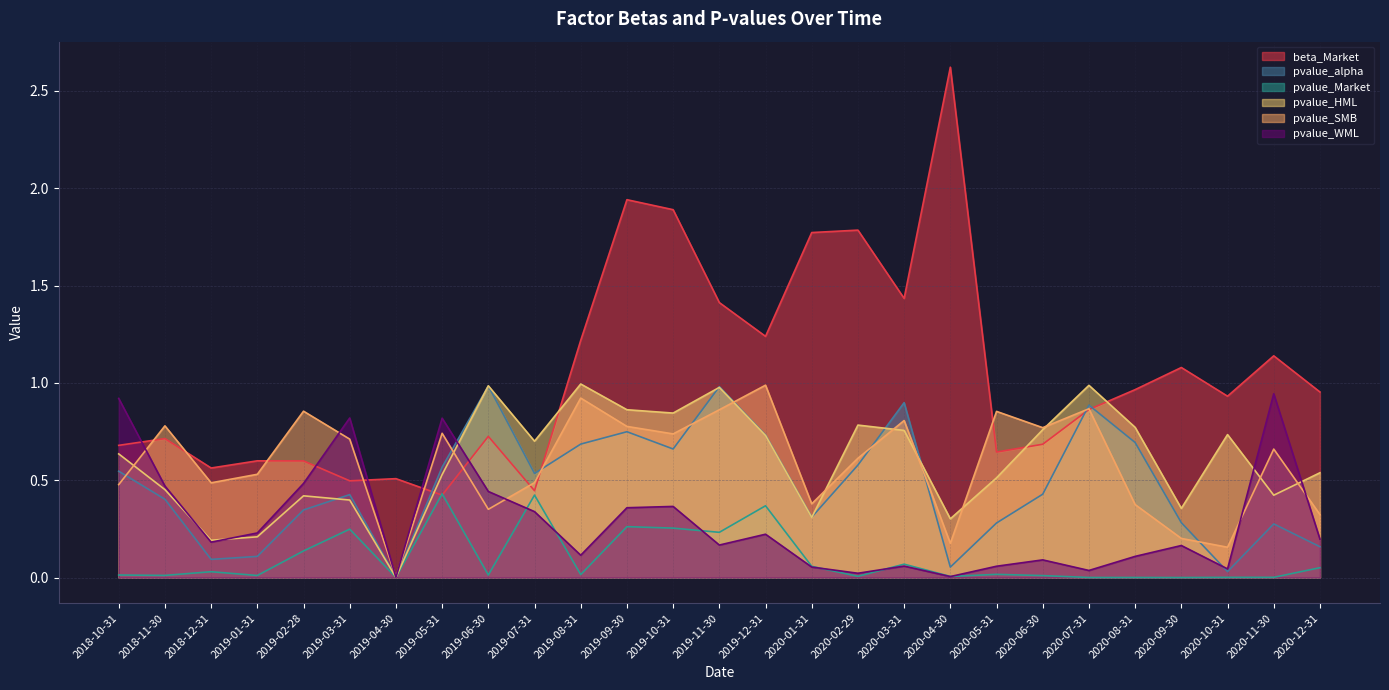

Rank the series at 2020-04-30 from lowest to highest value.

pvalue_WML, pvalue_Market, pvalue_alpha, pvalue_SMB, pvalue_HML, beta_Market